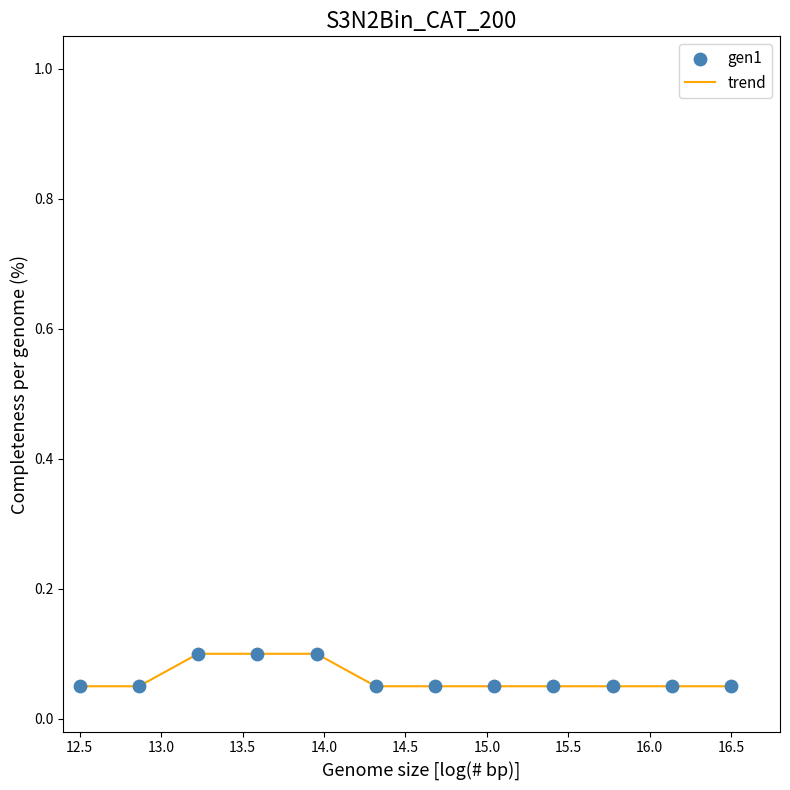

Is this an area chart (filled region under the line)?

No